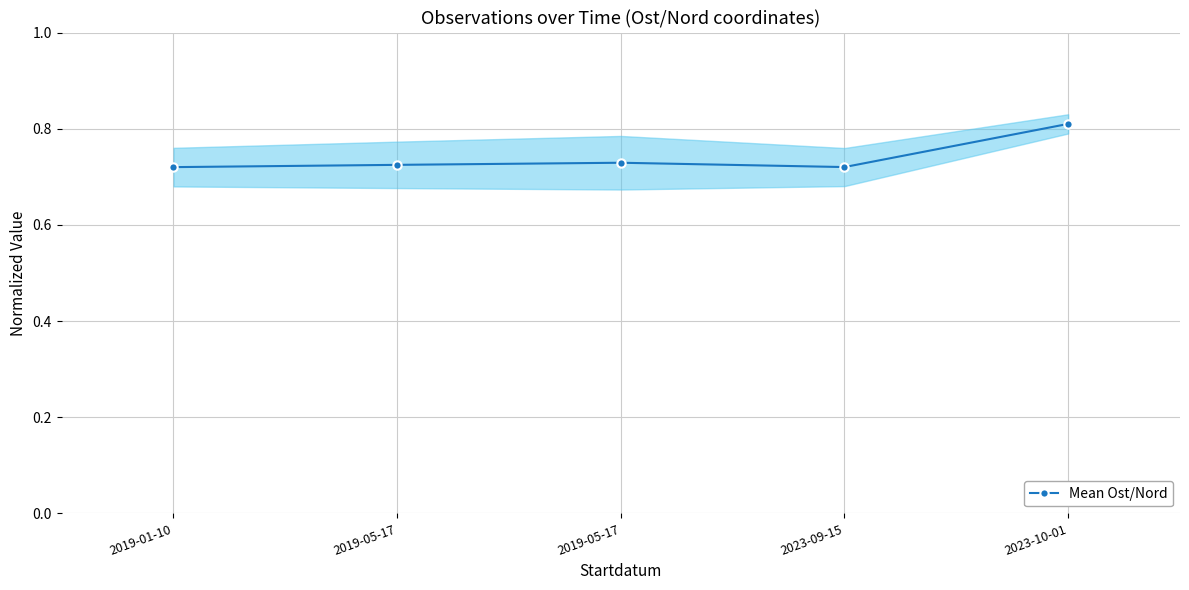

Which label corresponds to the largest value in the chart?

2023-10-01